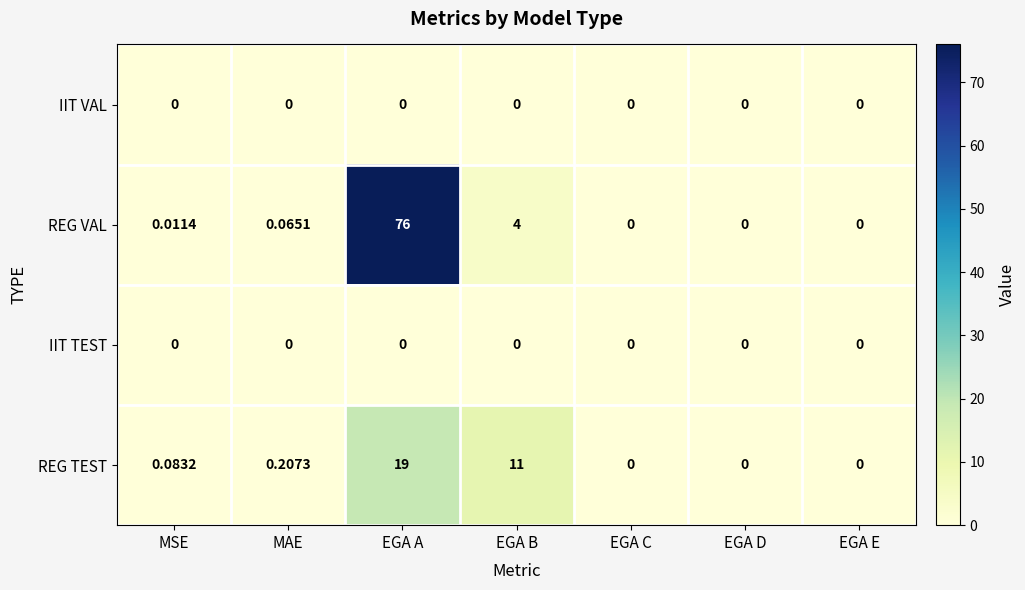

Which series changed the most between EGA A and EGA E?

REG VAL